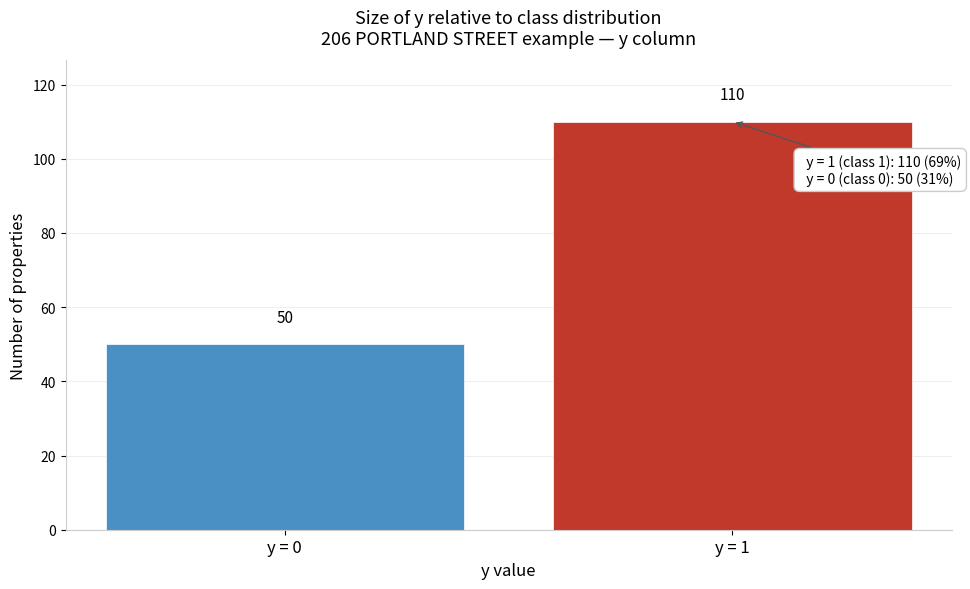

Reading left to right, what are all the values shown in this chart?

50	110